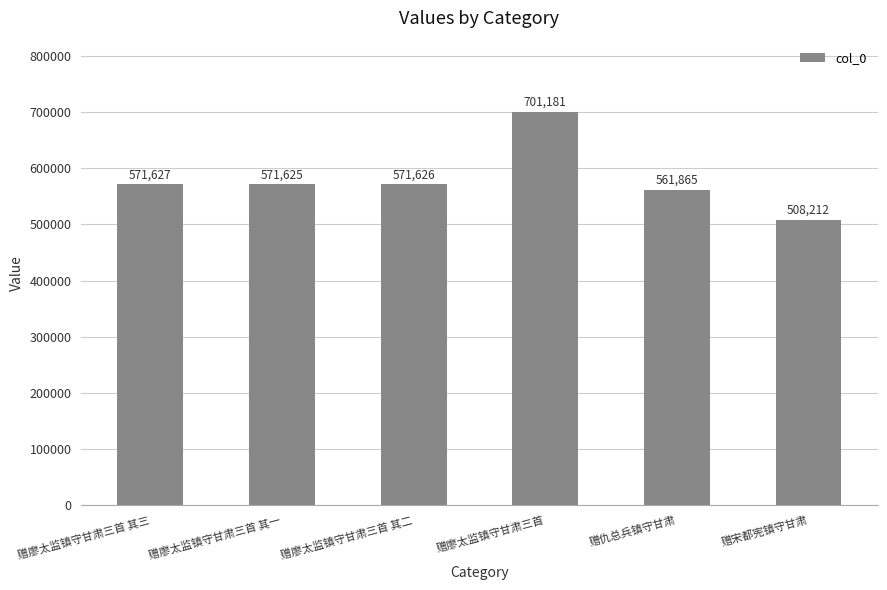

At which label is the value closest to 604696?

赠廖太监镇守甘肃三首 其三